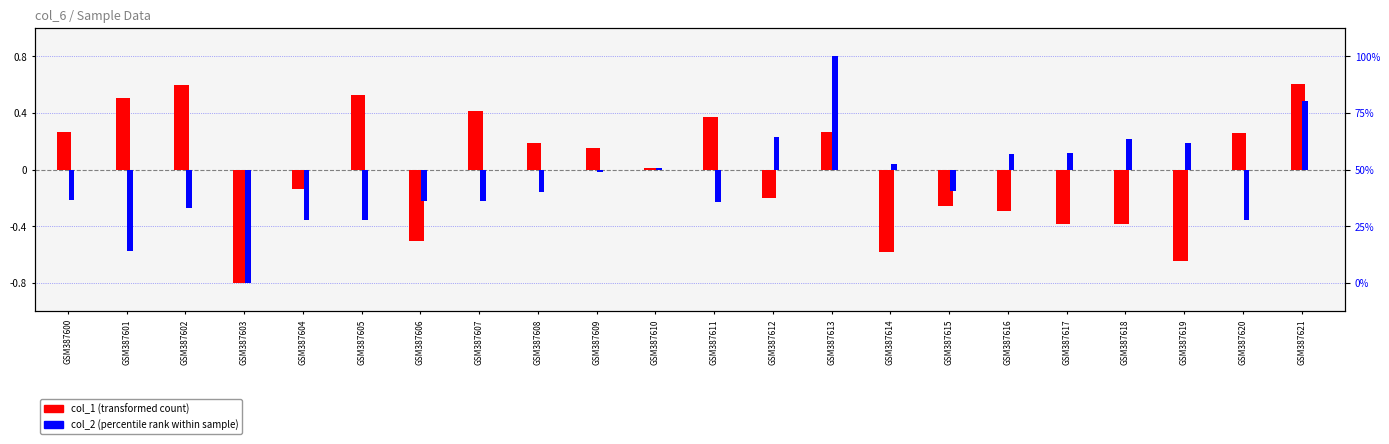

Are the bars horizontal?

No